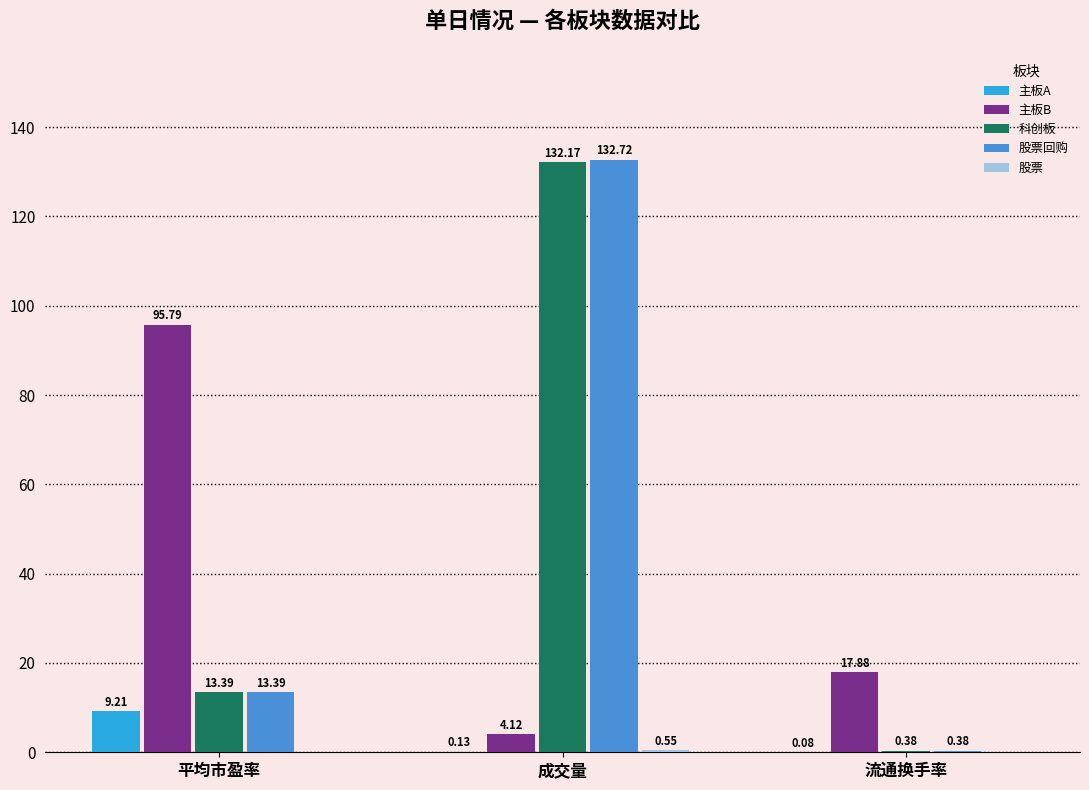

At which category is the sum across all series the highest?

成交量